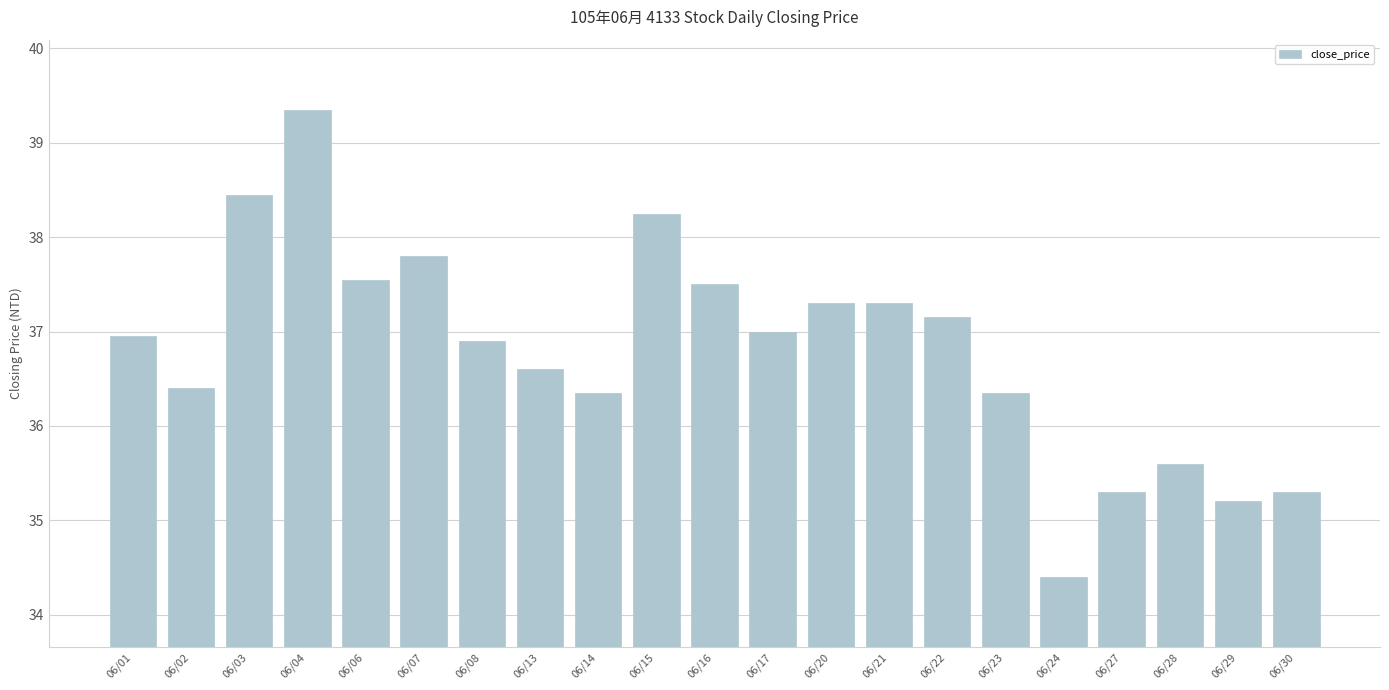

The chart shows a value of 37.5 at 06/16. True or false?

True